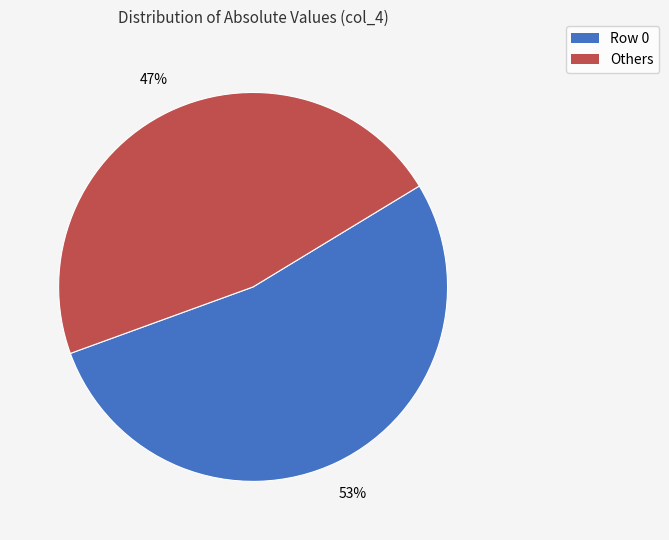

To the nearest percent, what is the difference between the largest and smallest slice percentages?

6%